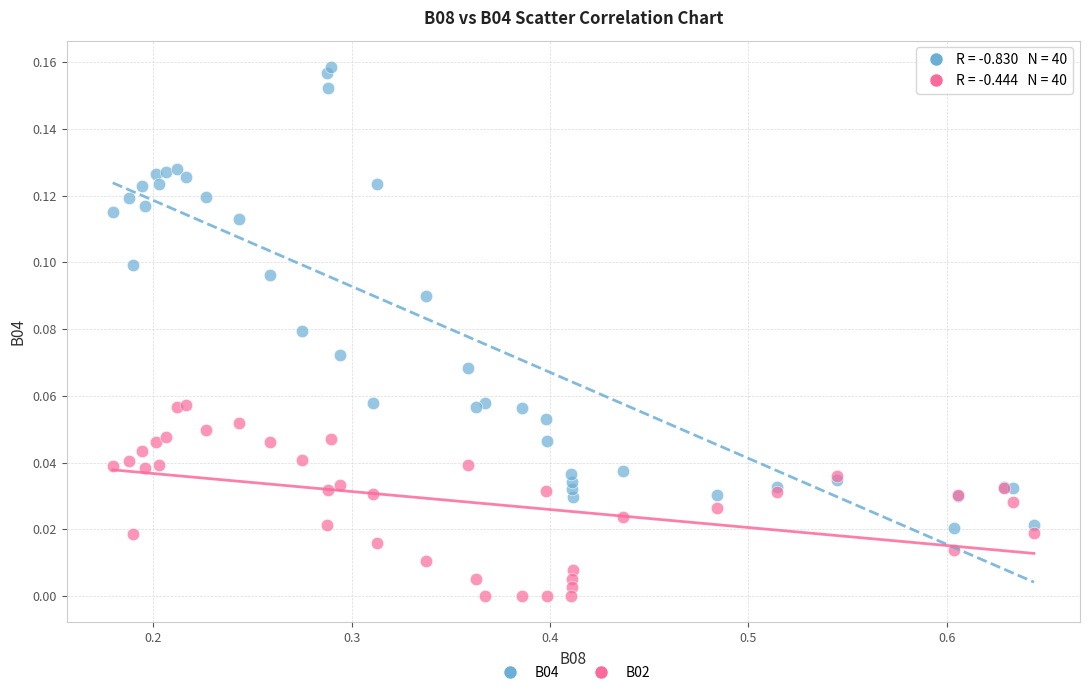

Which series contains the highest Y value?

B04